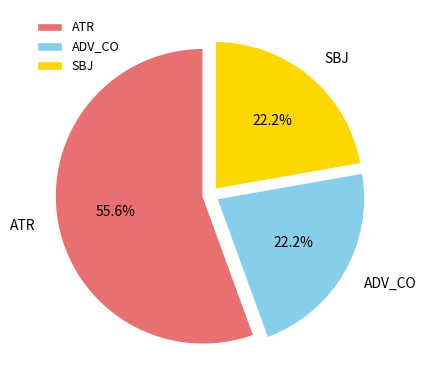

Which category accounts for the majority?

ATR